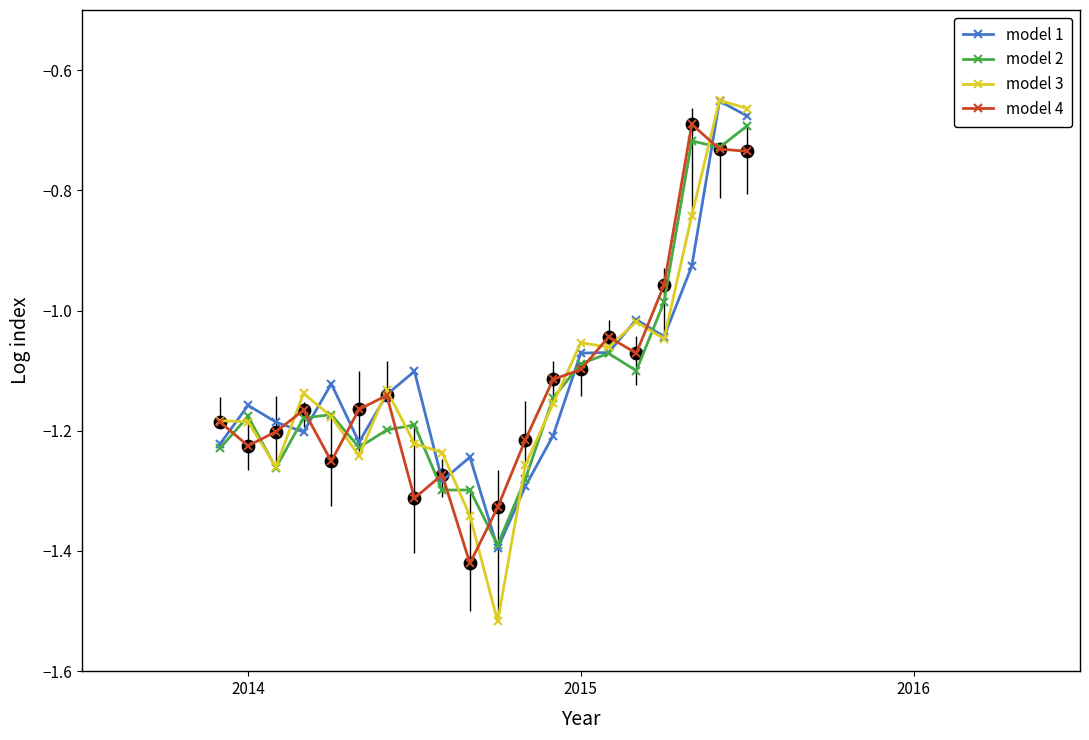

Which series has the widest spread of values?

model 3